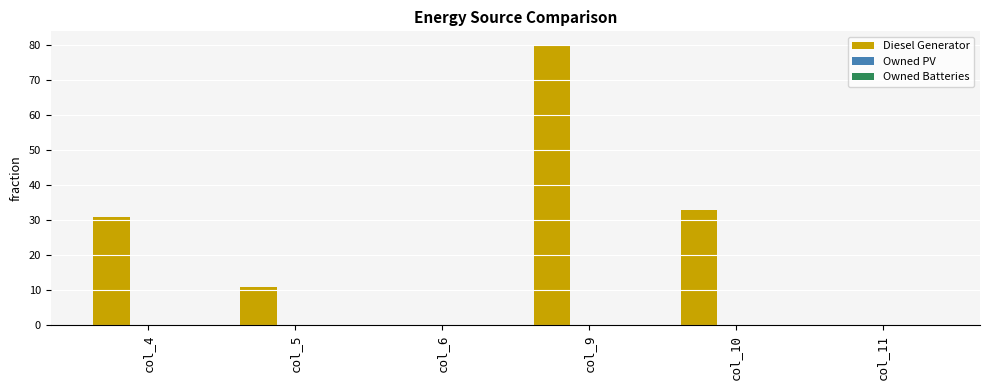

What is the sum of the values at col_4 and col_6?

31